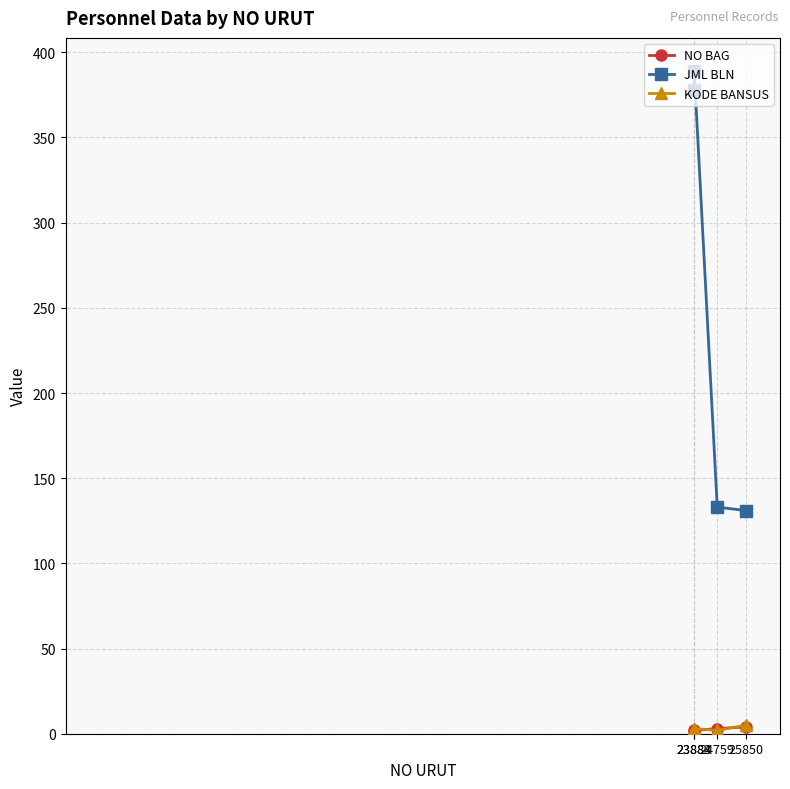

Which series has the largest total across all categories?

JML BLN